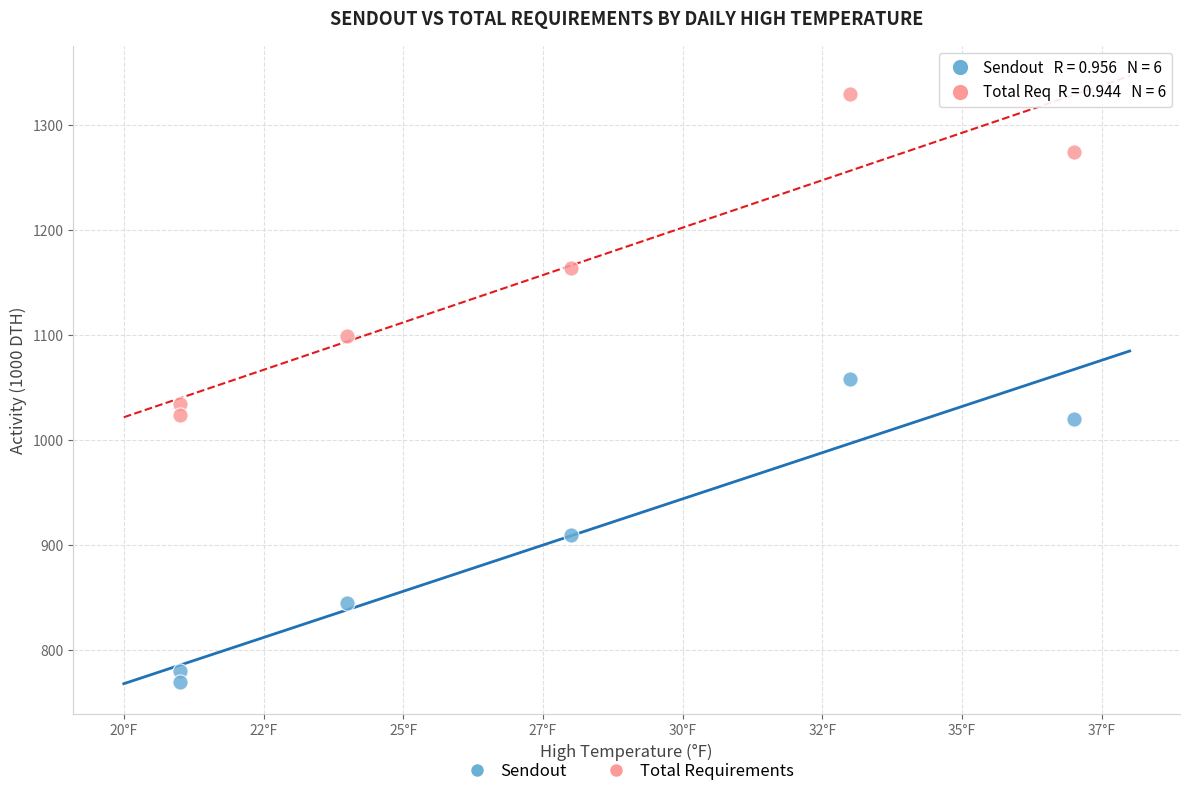

Across all data points, what is the average Y value?

1025.8